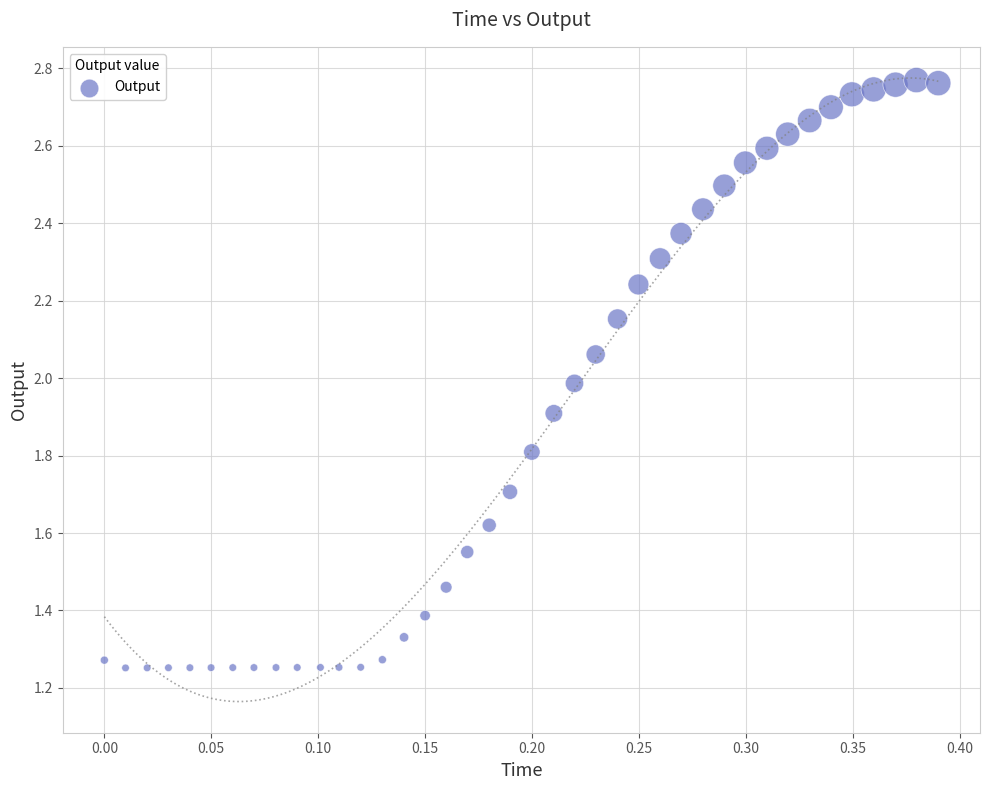

What is the range of X values (max minus min)?

0.4